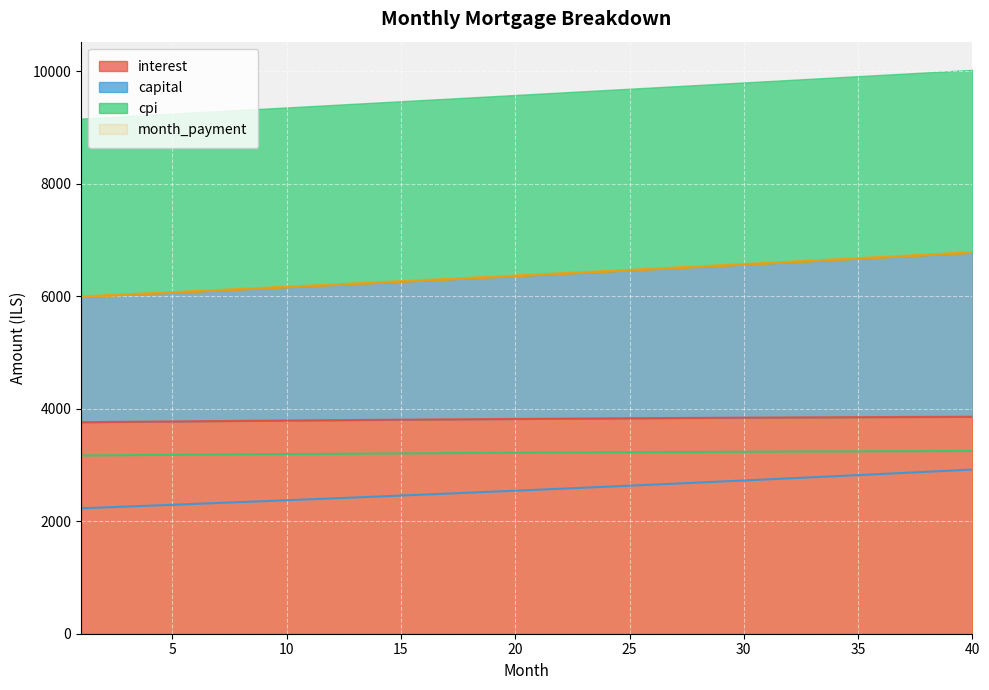

How many data points in month_payment are less than 6384?

20